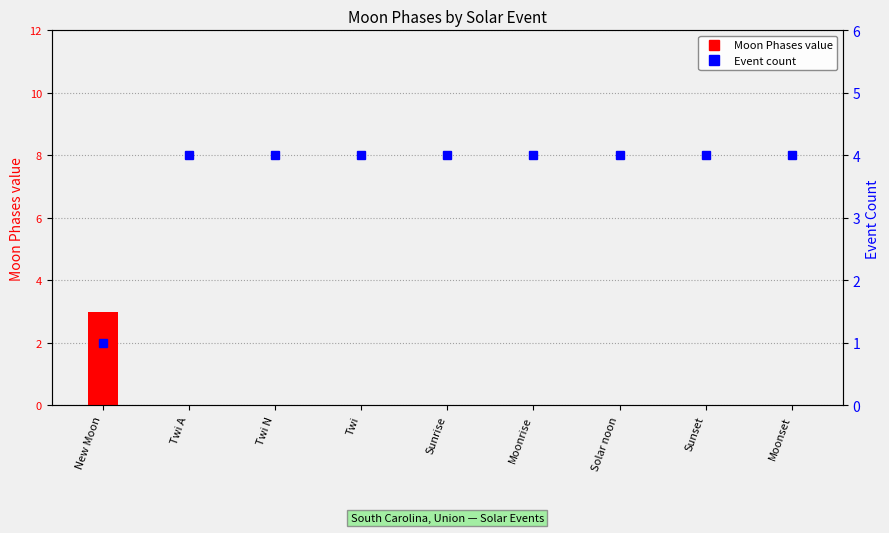

List the labels in order of Moon Phases value value, largest first.

New Moon, Twi A, Twi N, Twi, Sunrise, Moonrise, Solar noon, Sunset, Moonset